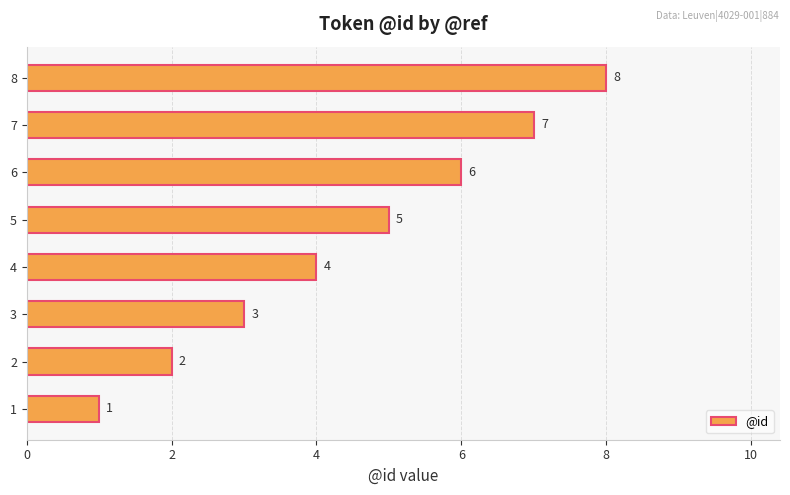

Read the value at 3.

3